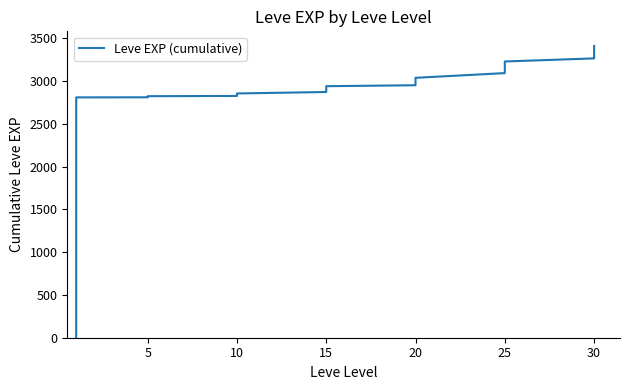

What is the change in value from 0 to 18?

+2873